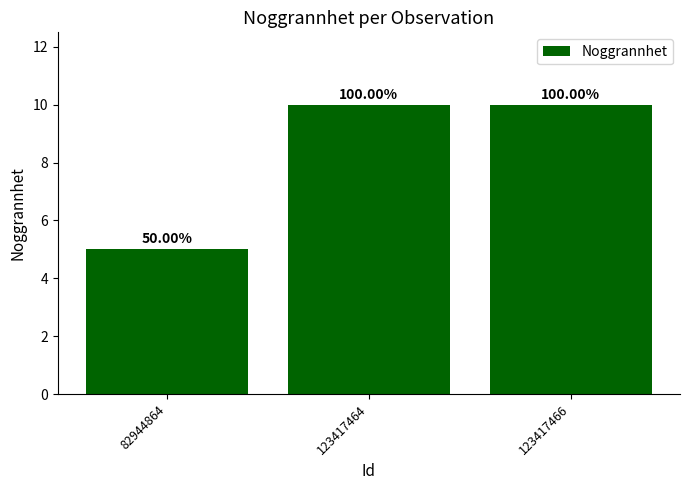

Reading left to right, list all the values displayed in this chart.

82944864=5	123417464=10	123417466=10